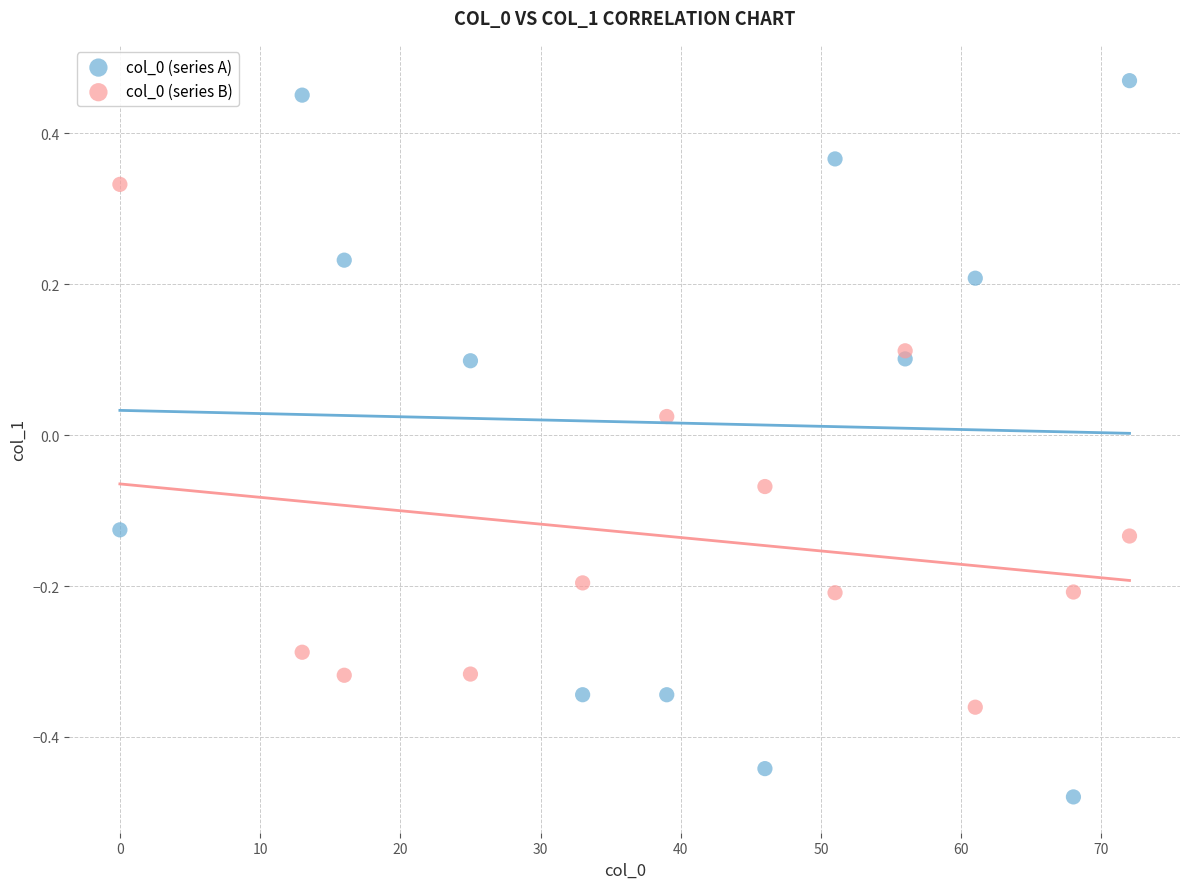

What is the X range (max minus min) for the scatter plot?

72.0